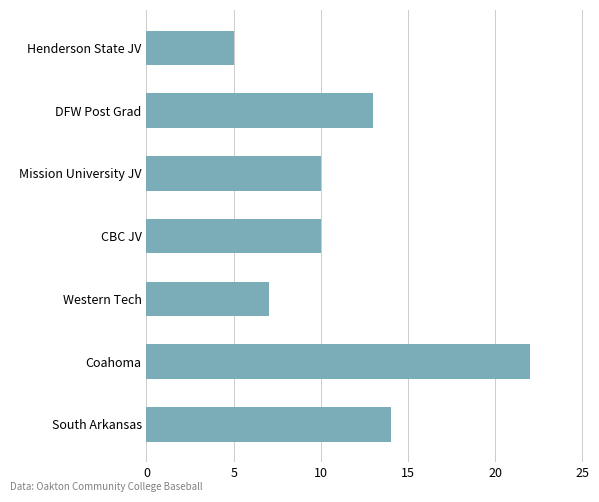

What is the minimum value shown in the chart?

5